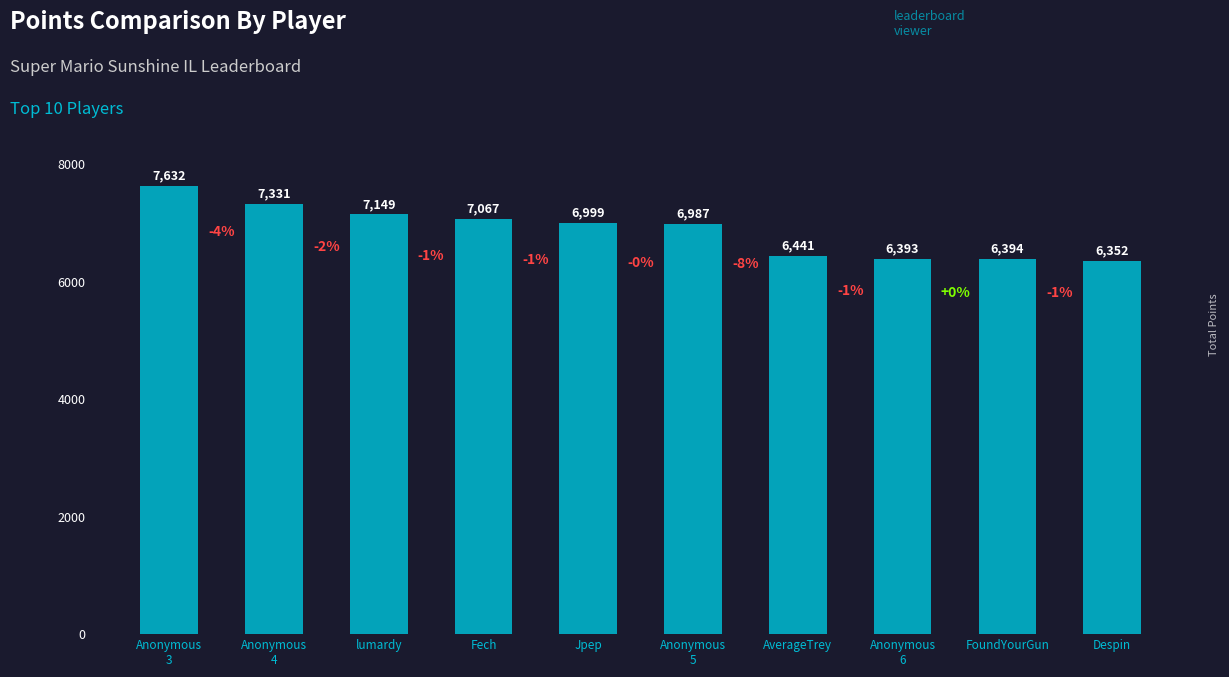

The chart shows a value of 7067 at Fech. True or false?

True